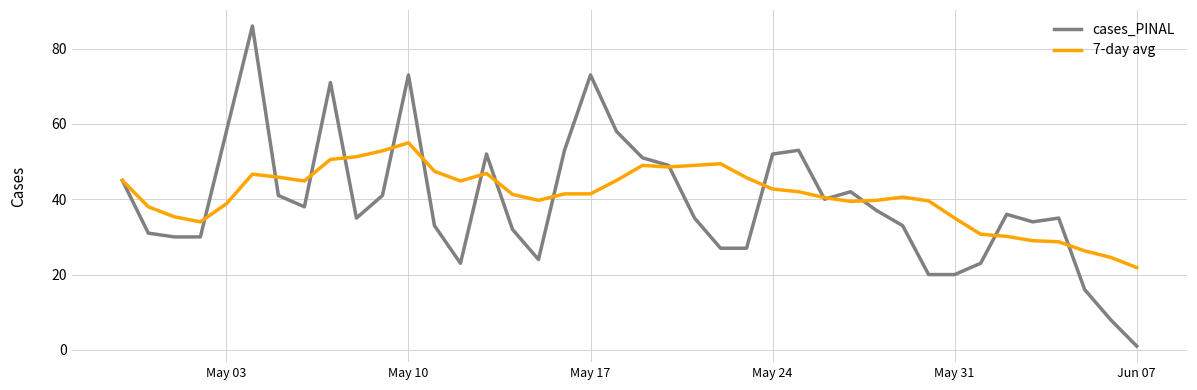

Which series has the largest range (max minus min)?

cases_PINAL